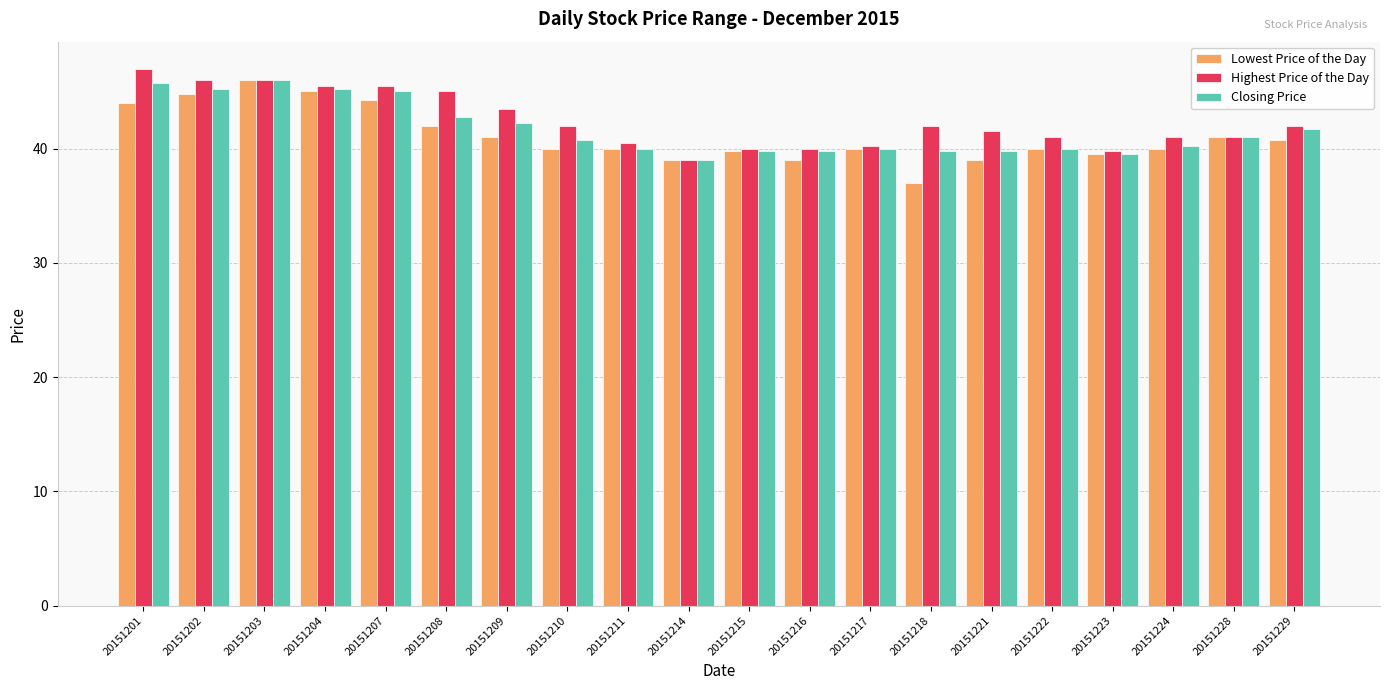

The Closing Price series shows 70.7 at 20151217. True or false?

False